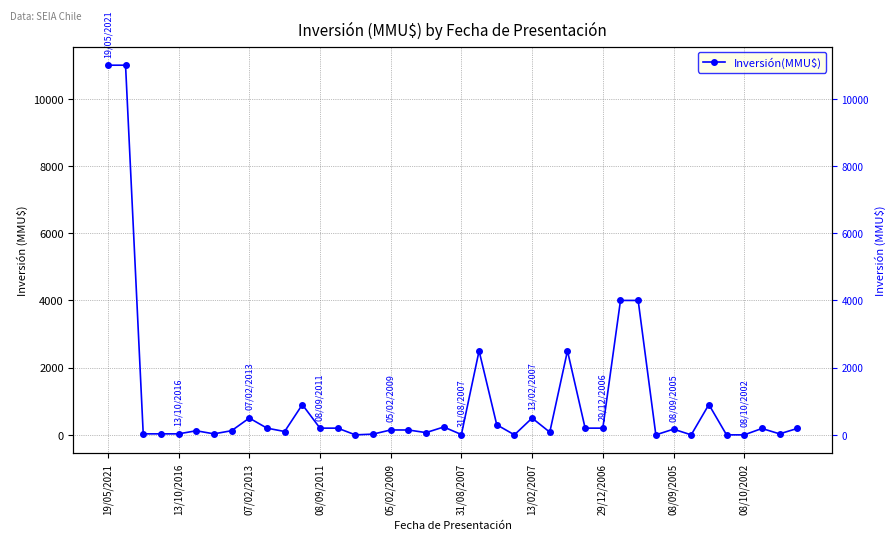

How many interior local valleys (lower than both neighbors) does the data have?

10